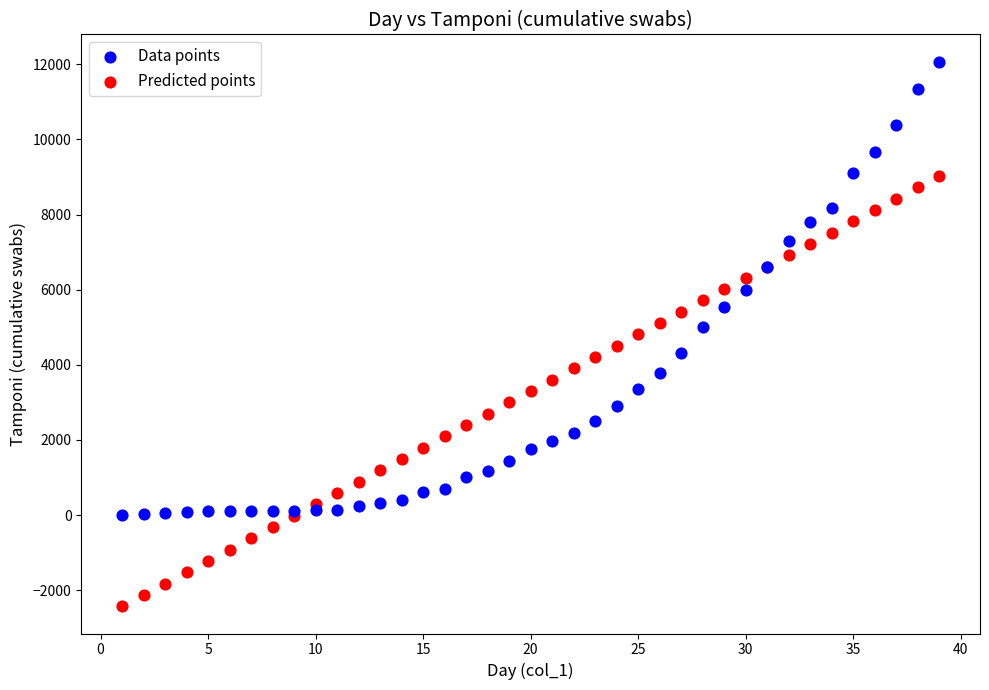

Which series has the largest Y range (max minus min)?

Data points